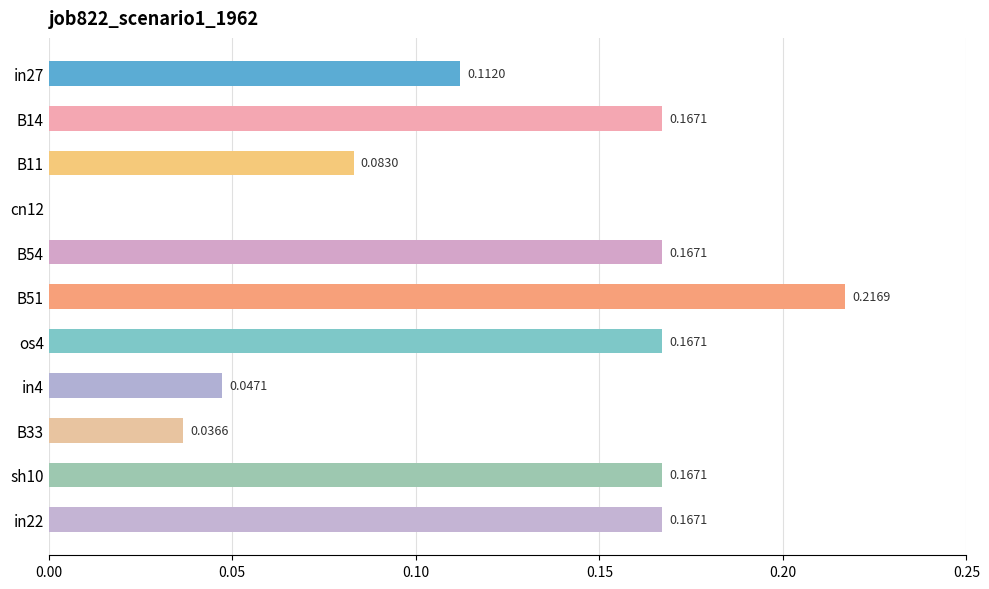

Which label corresponds to the largest value in the chart?

B51